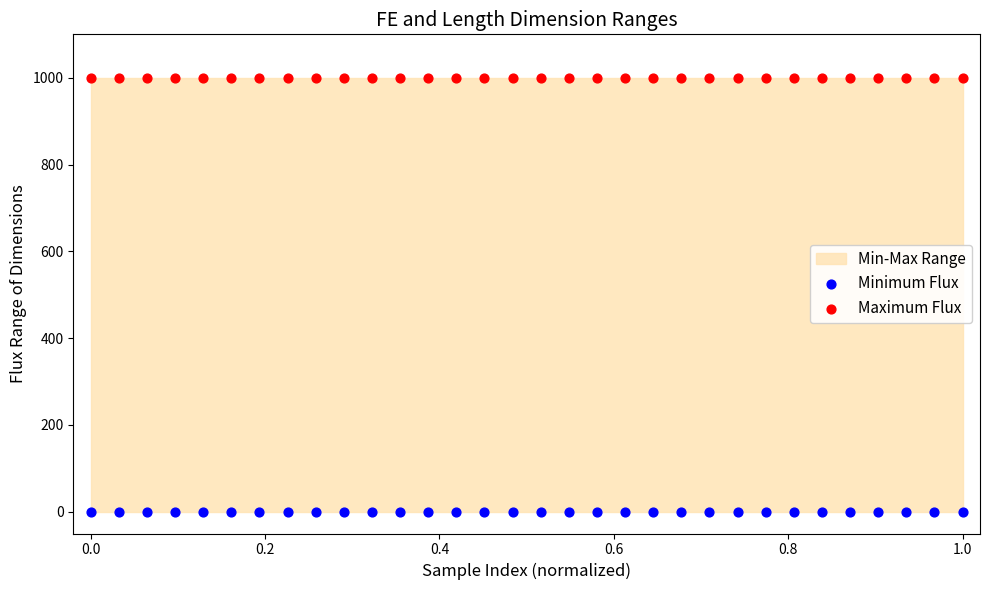

Which series contains the highest Y value?

Maximum Flux